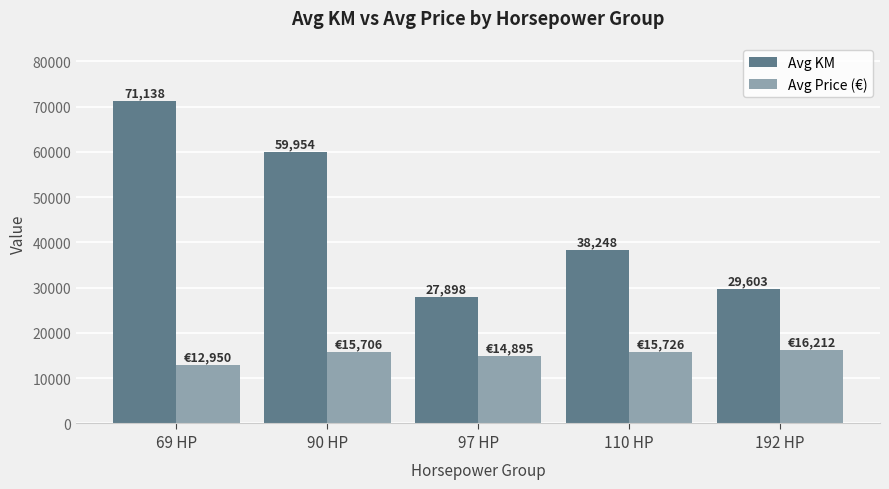

List the series in order of their overall mean, highest first.

Avg KM, Avg Price (€)